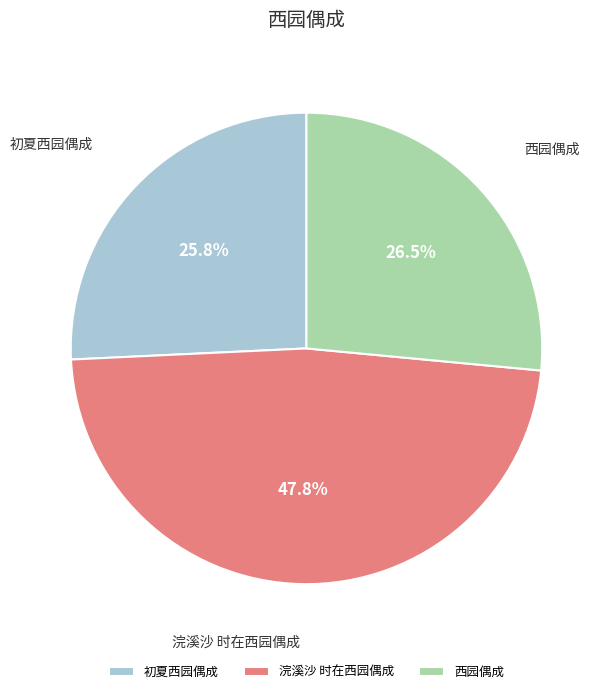

What percentage is the 初夏西园偶成 slice, to the nearest percent?

26%